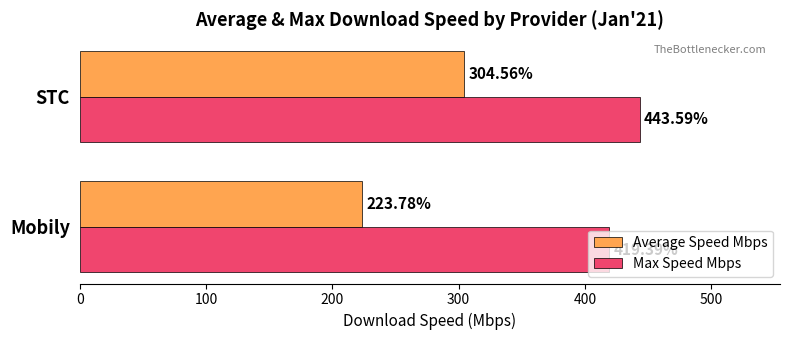

What is the sum of all Max Speed Mbps values?

863.0